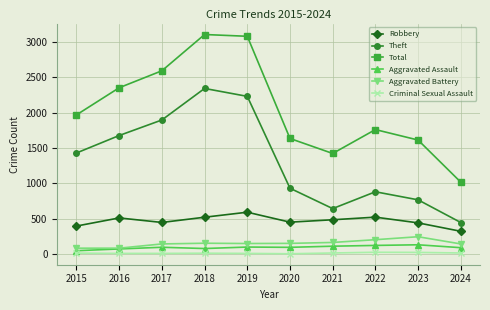

What is the maximum value shown in the chart?

3105